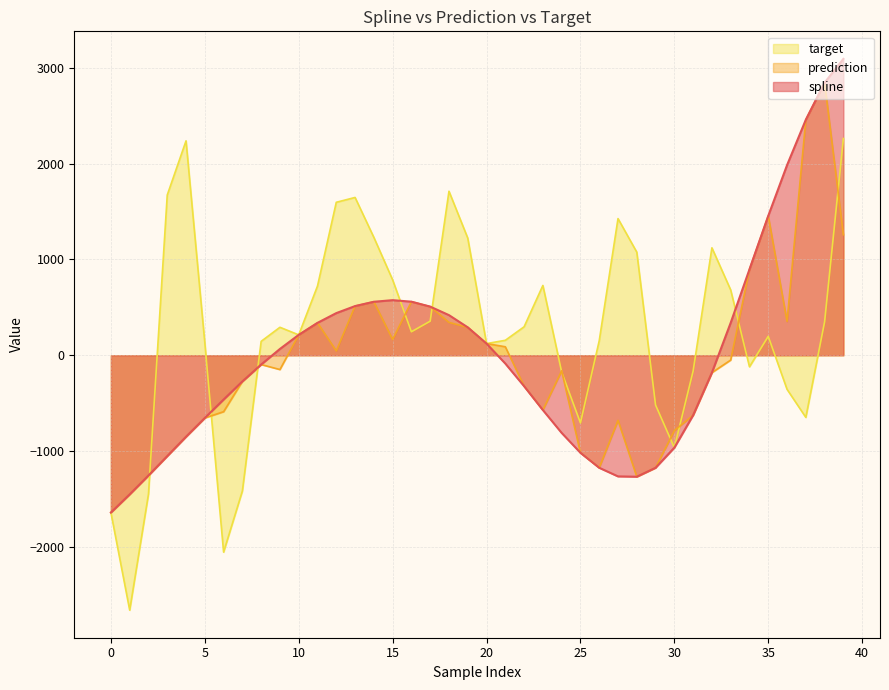

Which category has the lowest value in the target series?

1